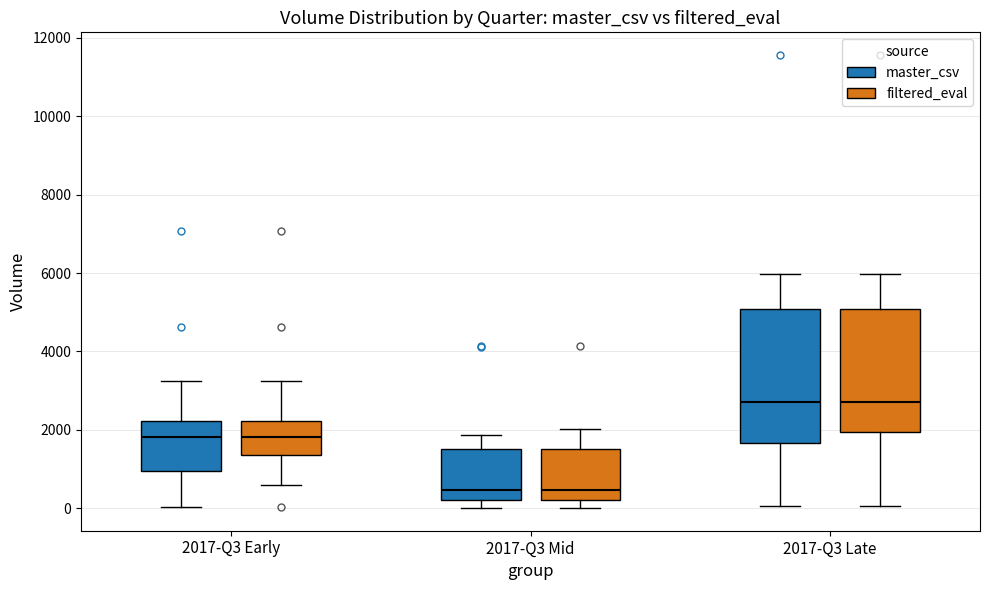

Reading left to right, transcribe this box plot: for each box, give where its median line is, the range the box spans, and where its two whiskers end, as read against the y-axis. The values are not printed on the chart, so give them approximately, as read against the axis.

2017-Q3 Early (master_csv): median 1800, box 1000 to 2200, whiskers 0 to 3200
2017-Q3 Early (filtered_eval): median 1800, box 1400 to 2200, whiskers 600 to 3200
2017-Q3 Mid (master_csv): median 400, box 200 to 1600, whiskers 0 to 1800
2017-Q3 Mid (filtered_eval): median 400, box 200 to 1600, whiskers 0 to 2000
2017-Q3 Late (master_csv): median 2800, box 1600 to 5000, whiskers 0 to 6000
2017-Q3 Late (filtered_eval): median 2800, box 2000 to 5000, whiskers 0 to 6000